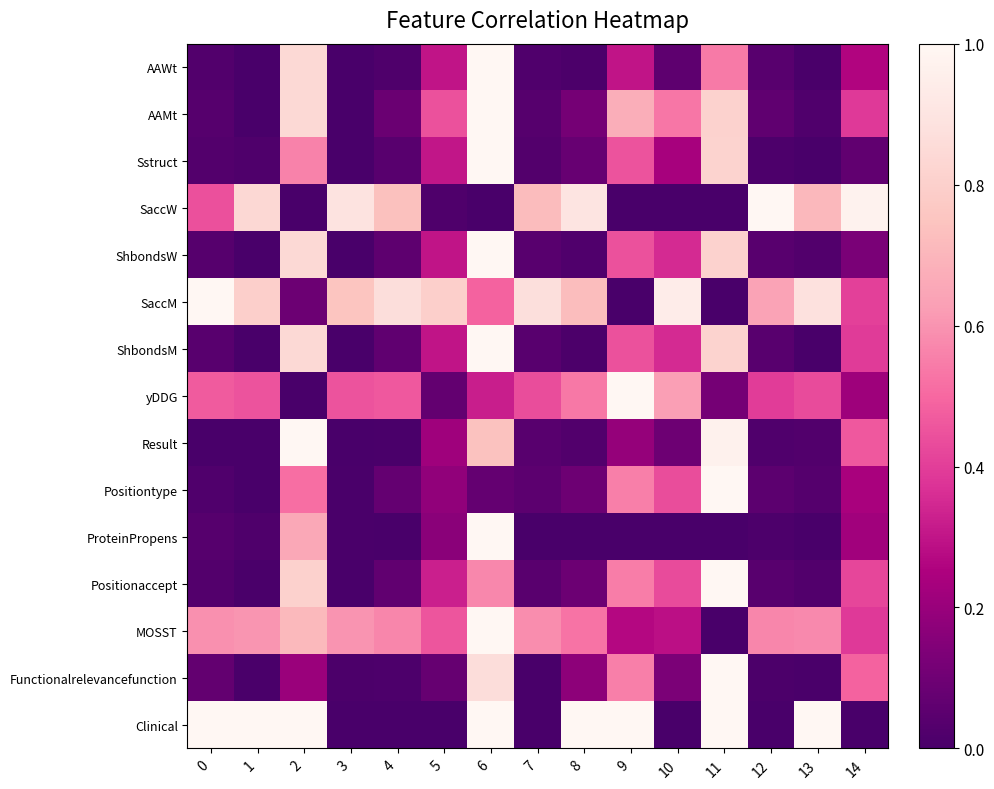

List the series in order of their peak value, highest first.

AAWt, AAMt, Sstruct, SaccW, ShbondsW, SaccM, ShbondsM, yDDG, Result, Positiontype, ProteinPropens, Positionaccept, MOSST, Functionalrelevancefunction, Clinical